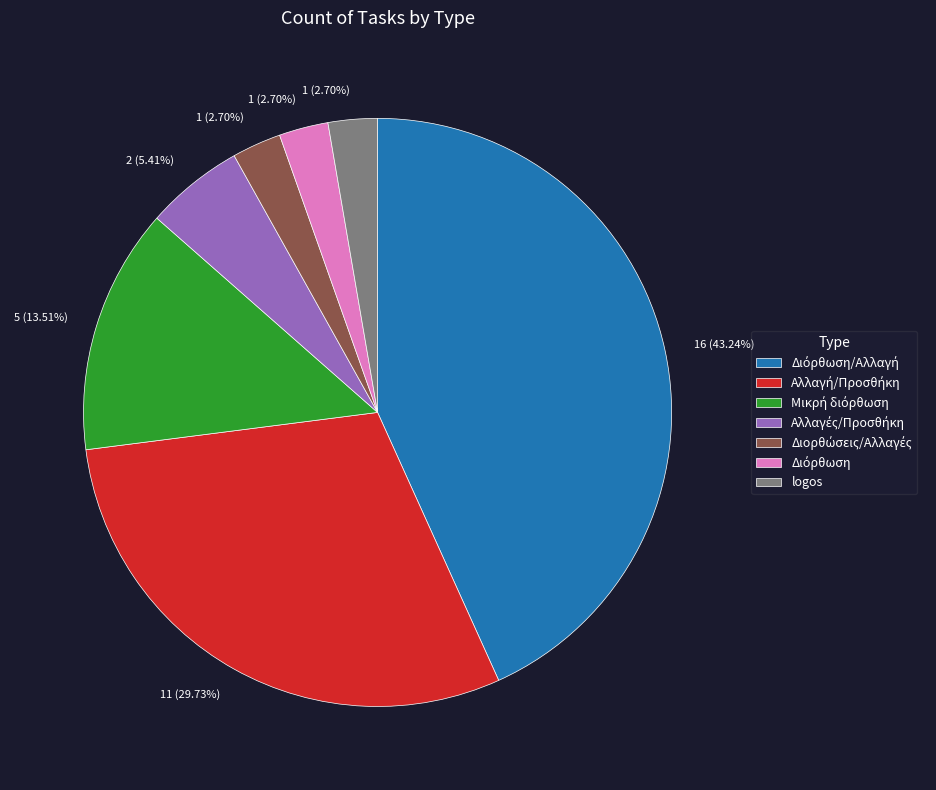

Count the number of slices in the pie.

7